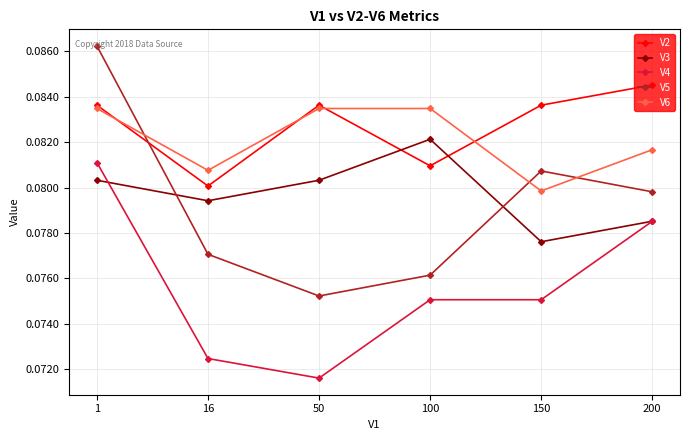

Where do V3 and V4 first cross each other?

1 and 16